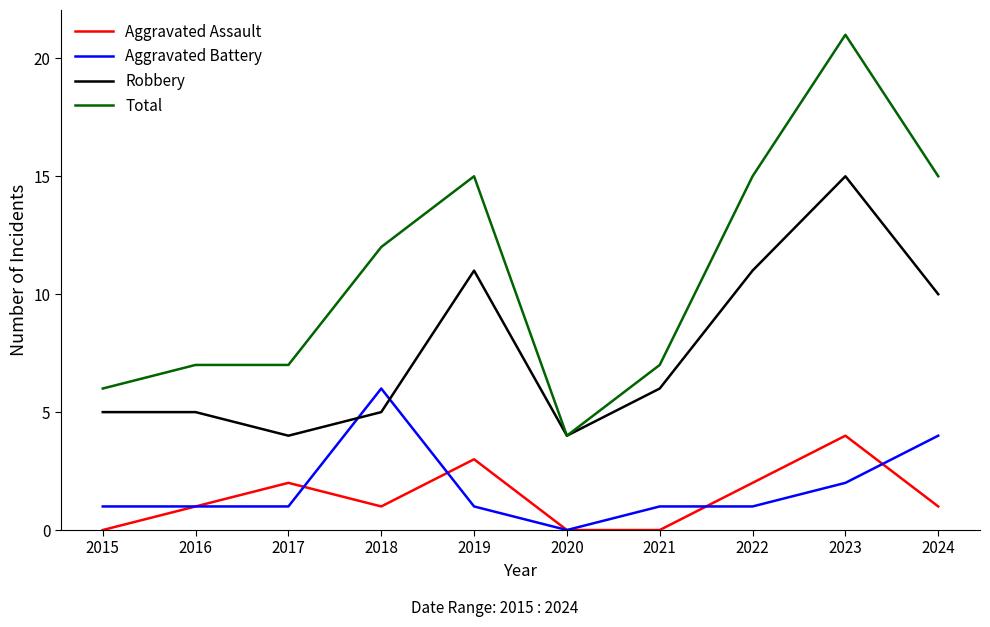

Rank the series by their maximum value, from highest to lowest.

Total, Robbery, Aggravated Battery, Aggravated Assault